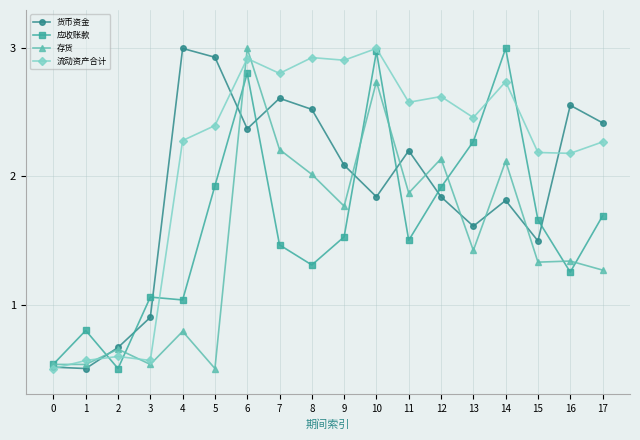

What is the value of the 货币资金 point at the 12th from the left?

2.2